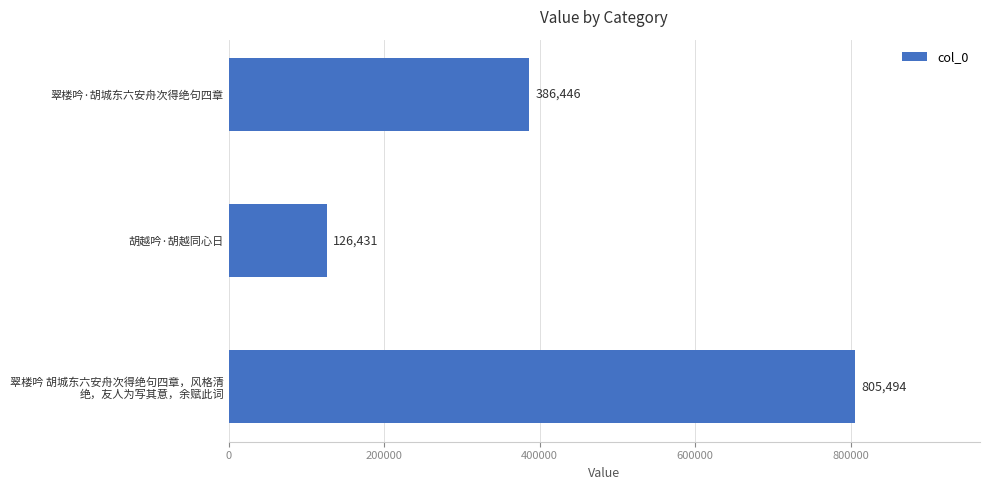

How many values are between 126431 and 805494?

3